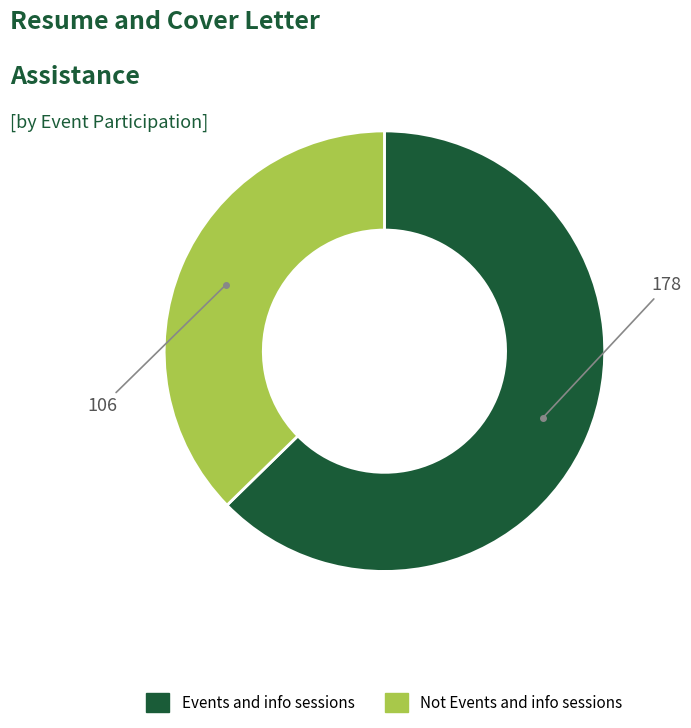

The Events and info sessions slice represents 50% of the pie. True or false?

False